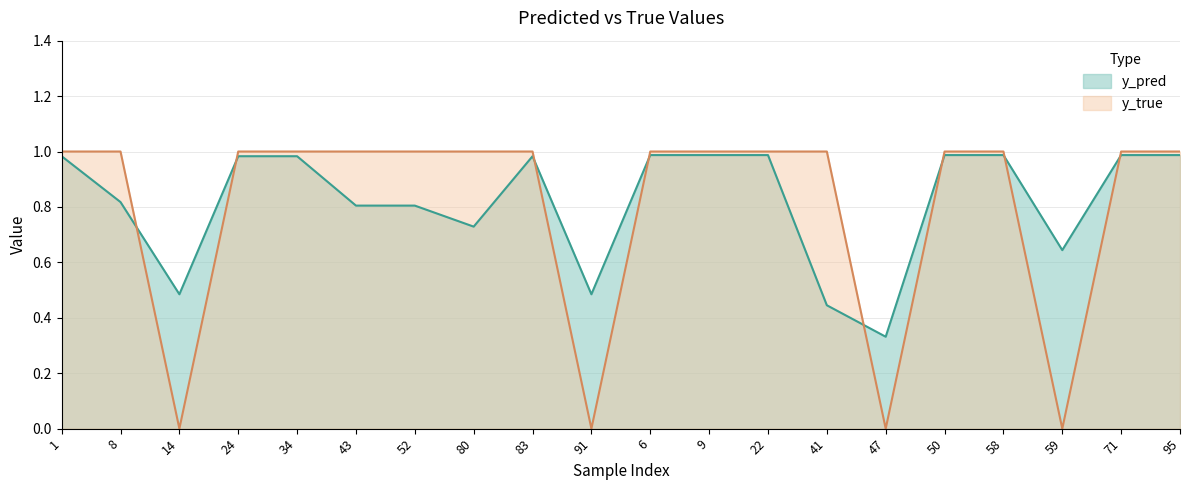

At which label does y_pred reach its minimum?

47